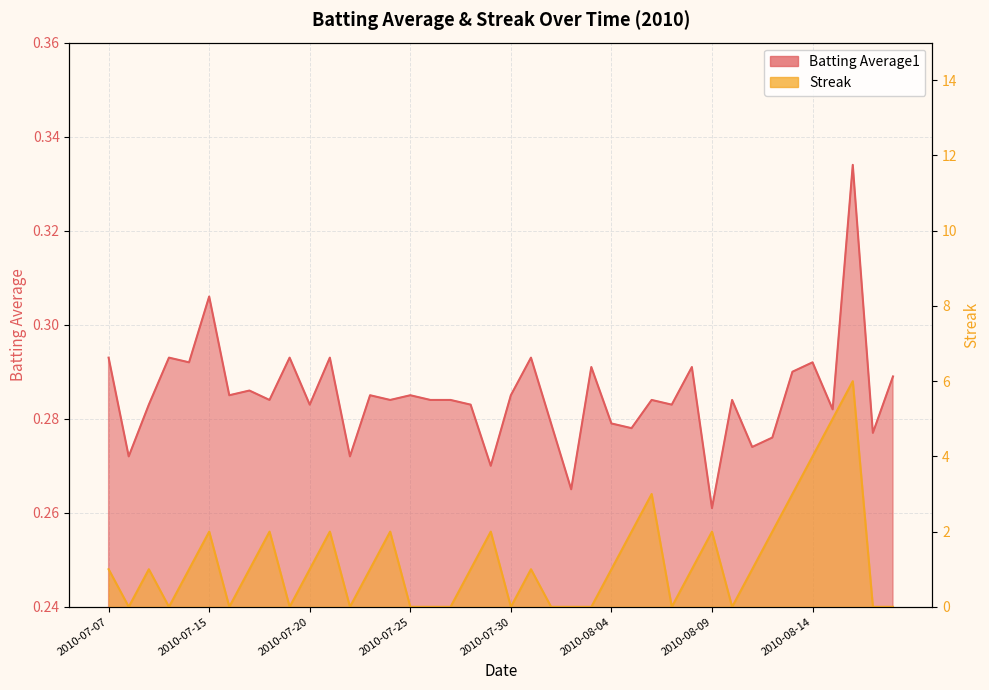

Reading right to left, list all the values displayed in this chart.

Batting Average1: 2010-08-18=0.3	2010-08-17=0.3	2010-08-16=0.3	2010-08-15=0.3	2010-08-14=0.3	2010-08-13=0.3	2010-08-12=0.3	2010-08-11=0.3	2010-08-10=0.3	2010-08-09=0.3	2010-08-08=0.3	2010-08-07=0.3	2010-08-06=0.3	2010-08-05=0.3	2010-08-04=0.3	2010-08-03=0.3	2010-08-02=0.3	2010-08-01=0.3	2010-07-31=0.3	2010-07-30=0.3	2010-07-29=0.3	2010-07-28=0.3	2010-07-27=0.3	2010-07-26=0.3	2010-07-25=0.3	2010-07-24=0.3	2010-07-23=0.3	2010-07-22=0.3	2010-07-21=0.3	2010-07-20=0.3	2010-07-19=0.3	2010-07-18=0.3	2010-07-17=0.3	2010-07-16=0.3	2010-07-15=0.3	2010-07-11=0.3	2010-07-10=0.3	2010-07-09=0.3	2010-07-08=0.3	2010-07-07=0.3
Streak: 2010-08-18=0.0	2010-08-17=0.0	2010-08-16=6.0	2010-08-15=5.0	2010-08-14=4.0	2010-08-13=3.0	2010-08-12=2.0	2010-08-11=1.0	2010-08-10=0.0	2010-08-09=2.0	2010-08-08=1.0	2010-08-07=0.0	2010-08-06=3.0	2010-08-05=2.0	2010-08-04=1.0	2010-08-03=0.0	2010-08-02=0.0	2010-08-01=0.0	2010-07-31=1.0	2010-07-30=0.0	2010-07-29=2.0	2010-07-28=1.0	2010-07-27=0.0	2010-07-26=0.0	2010-07-25=0.0	2010-07-24=2.0	2010-07-23=1.0	2010-07-22=0.0	2010-07-21=2.0	2010-07-20=1.0	2010-07-19=0.0	2010-07-18=2.0	2010-07-17=1.0	2010-07-16=0.0	2010-07-15=2.0	2010-07-11=1.0	2010-07-10=0.0	2010-07-09=1.0	2010-07-08=0.0	2010-07-07=1.0